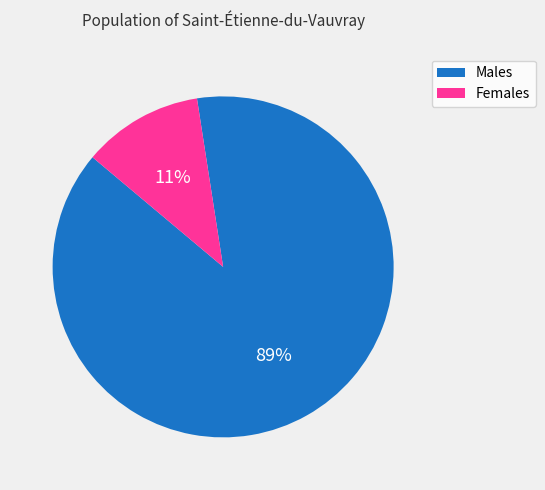

Count the number of slices in the pie.

2